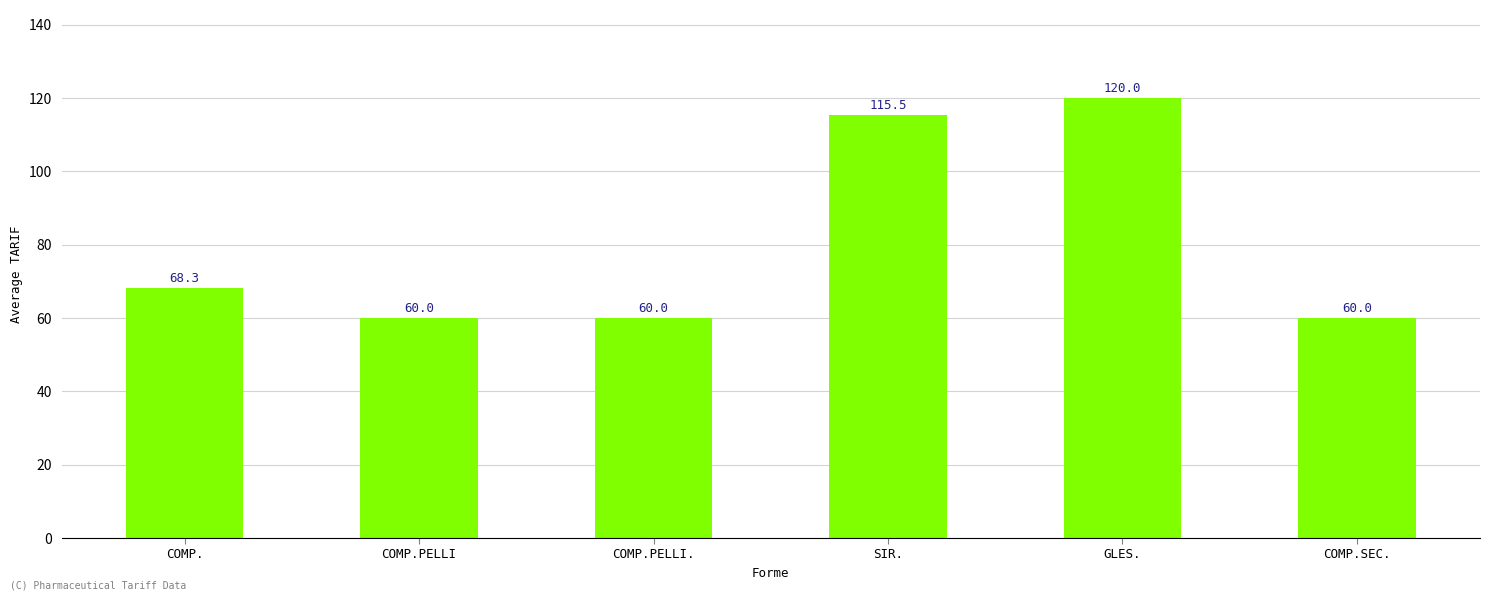

Reading left to right, extract all data points from this chart.

68.3	60.0	60.0	115.5	120.0	60.0